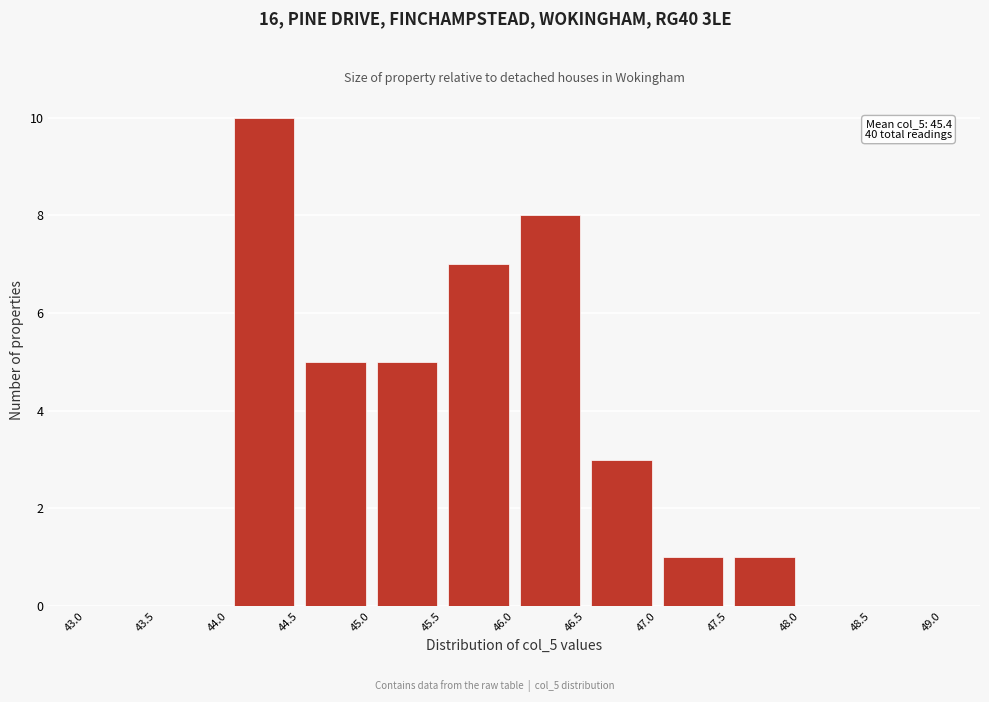

Which range on the x-axis has the tallest bar?

44.0 to 44.5